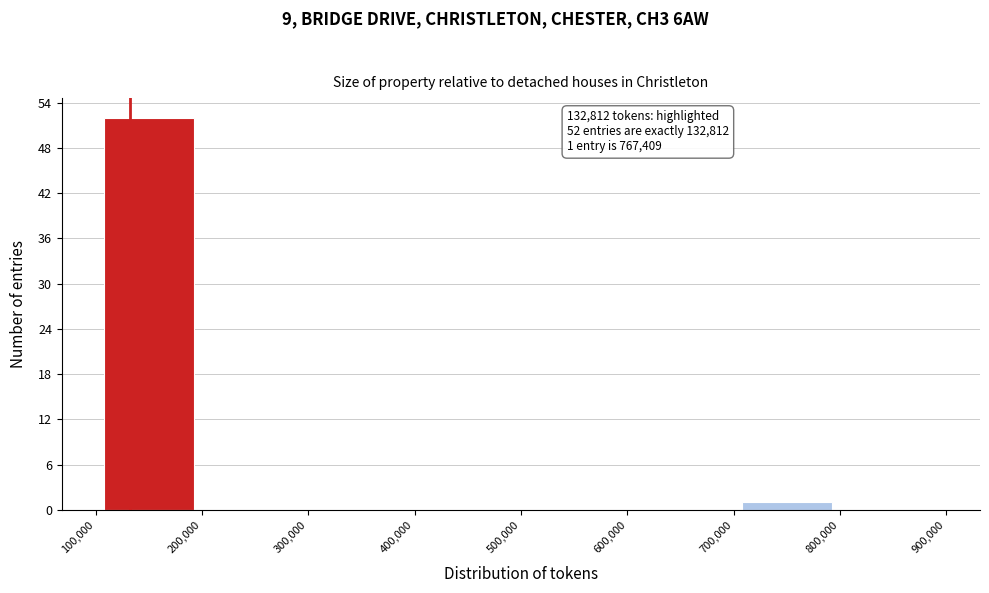

Which range on the x-axis has the tallest bar?

100,000 to 200,000